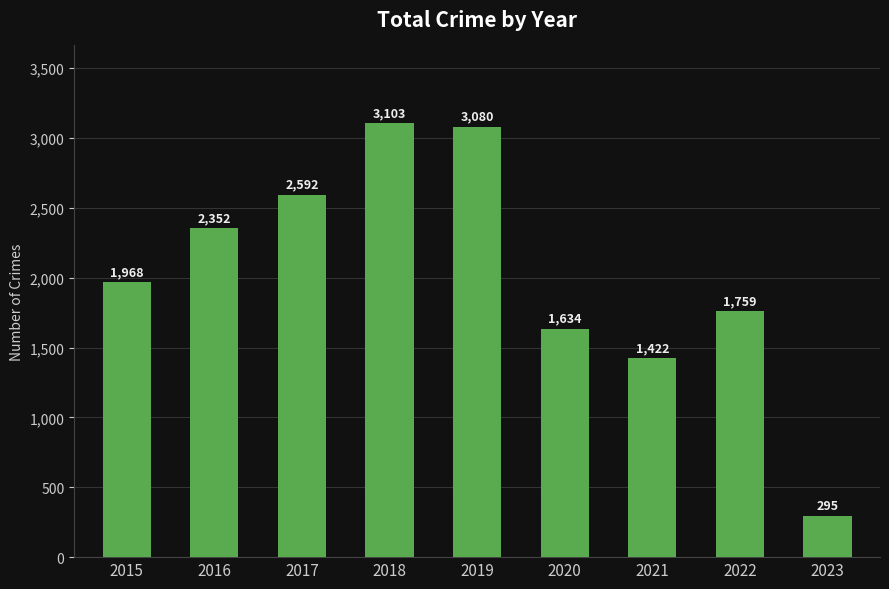

What is the sum of all values?

18205